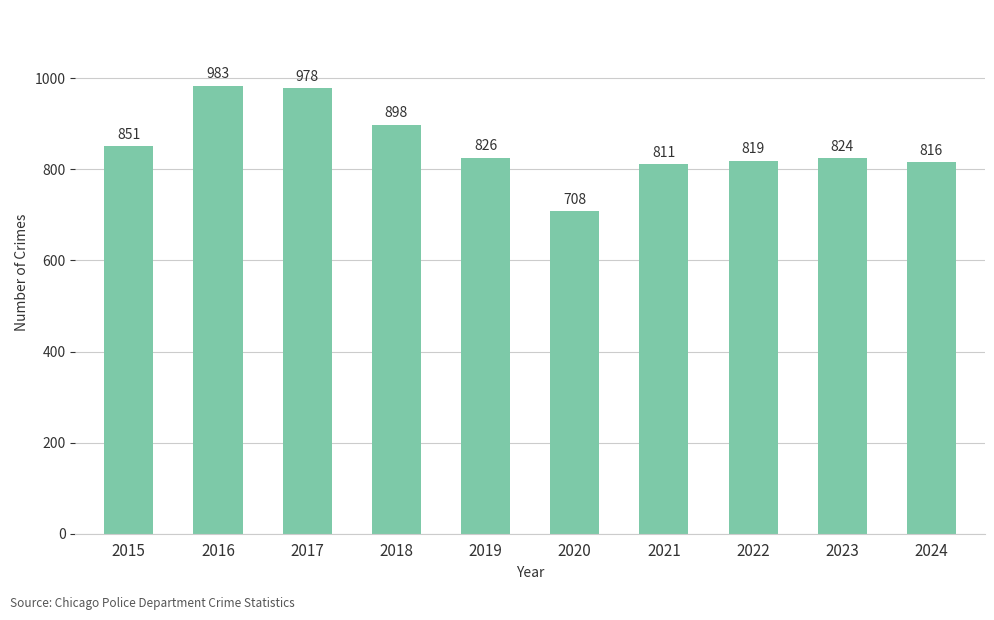

What is the maximum value shown in the chart?

983